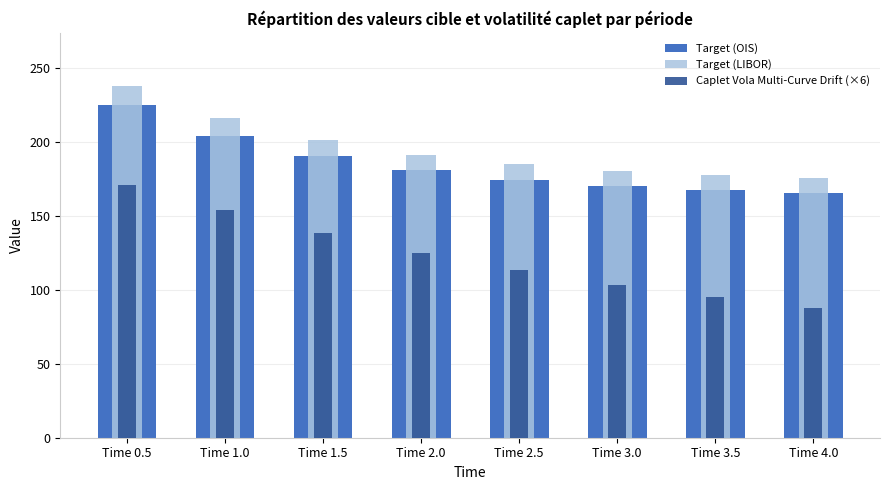

What is the value of the Caplet Vola Multi-Curve Drift (×6) bar at the 4th from the left?

125.1